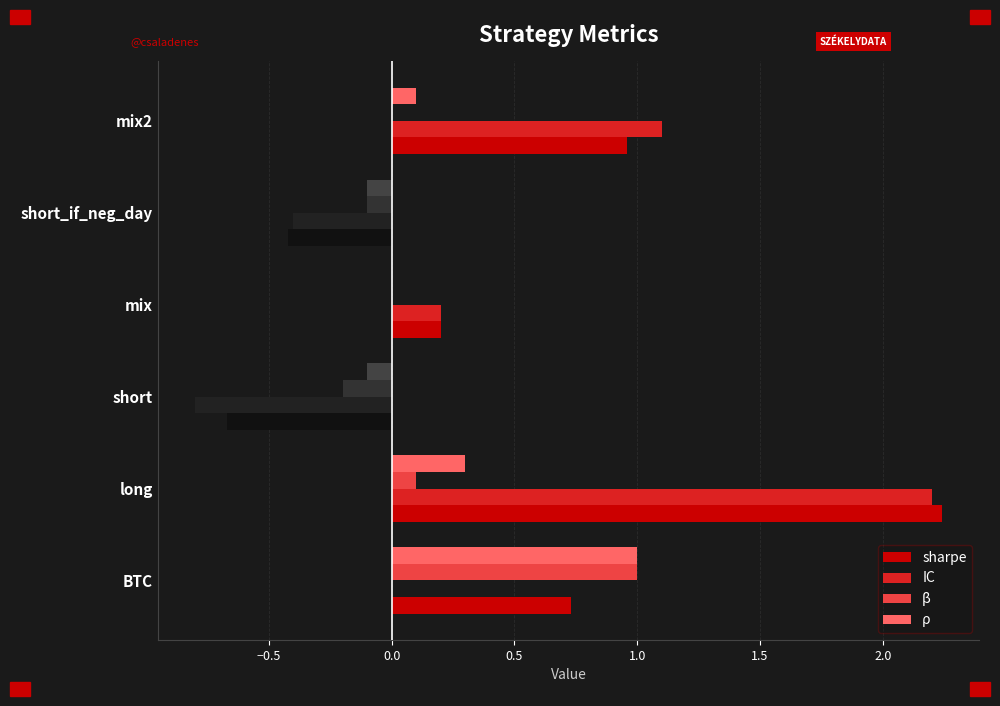

What value does the sharpe series have at BTC?

0.7